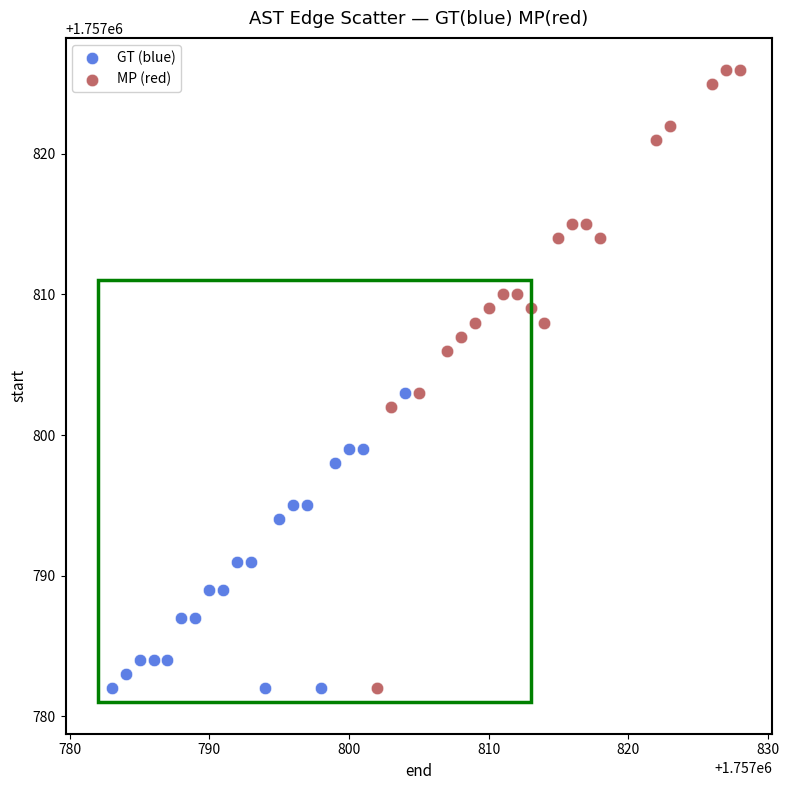

What are all the series names shown in the legend?

GT (blue), MP (red)